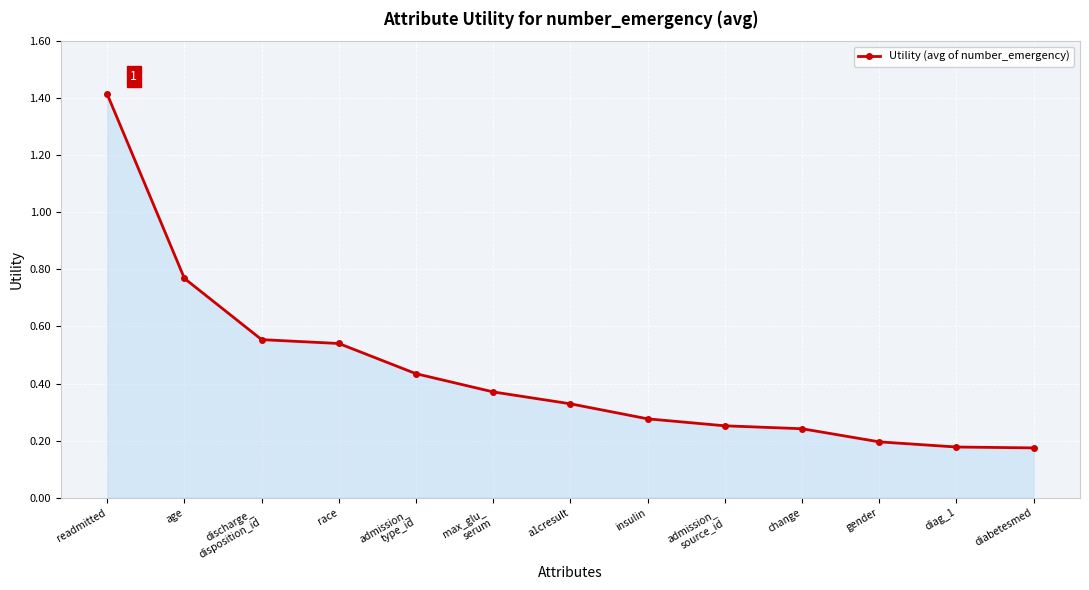

Count the values in the range 0 to 1.

12